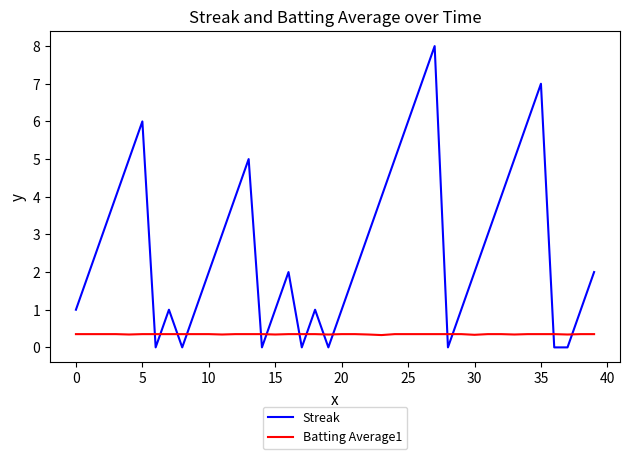

Which series has the largest total across all categories?

Streak